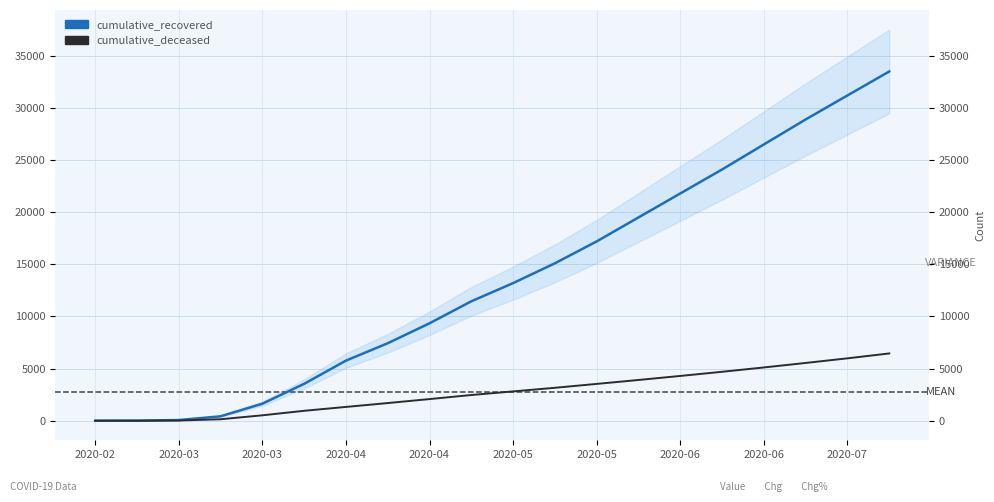

Which series has the largest range (max minus min)?

cumulative_recovered